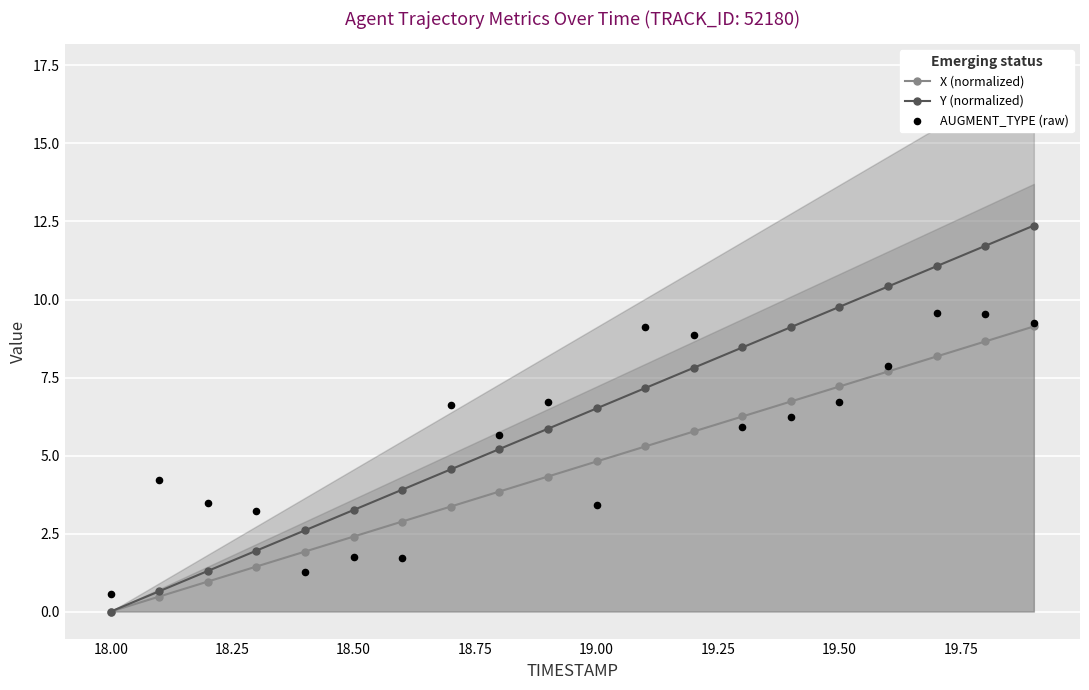

The value of X (normalized) at 19.50 is 9.6. True or false?

False